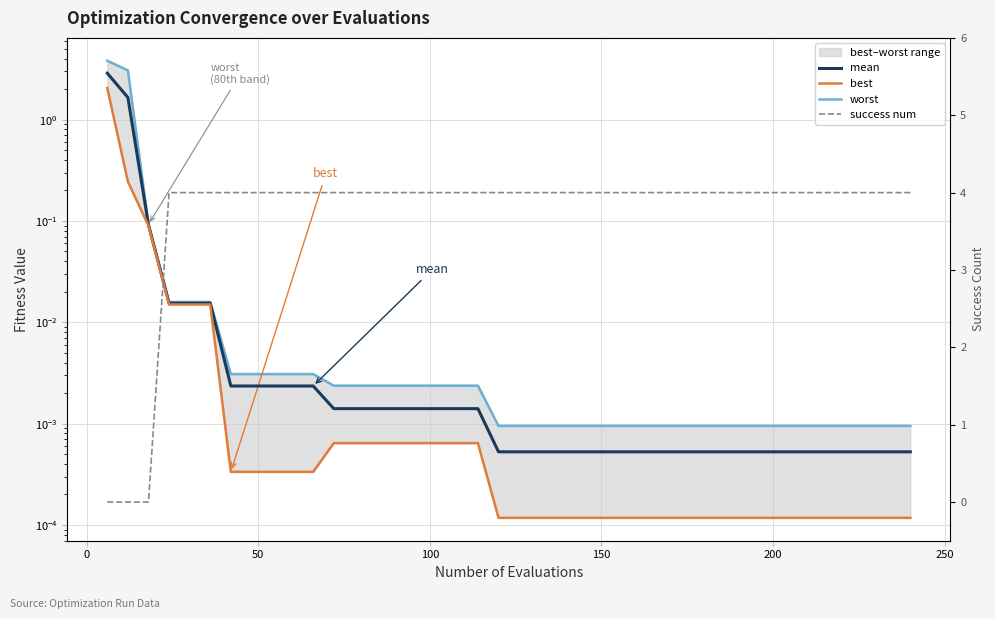

True or false: best and mean cross at least once.

False